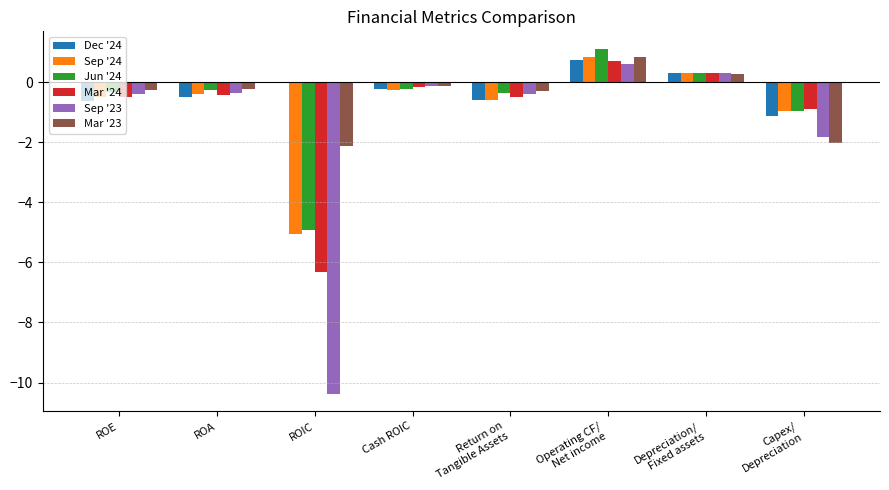

What is the total value across all series at ROIC?

-28.8